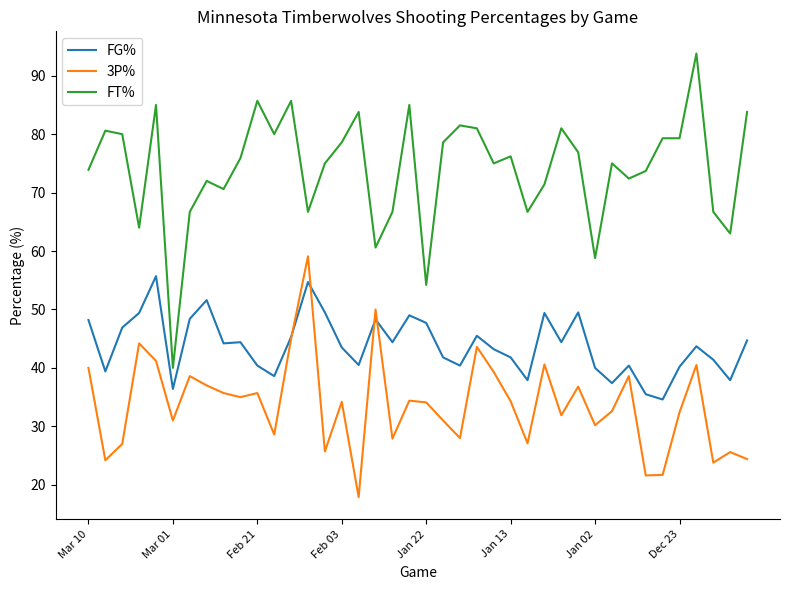

Rank the series by their average value, from lowest to highest.

3P%, FG%, FT%